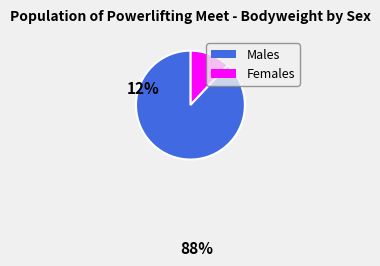

Does any single category account for the majority?

Yes